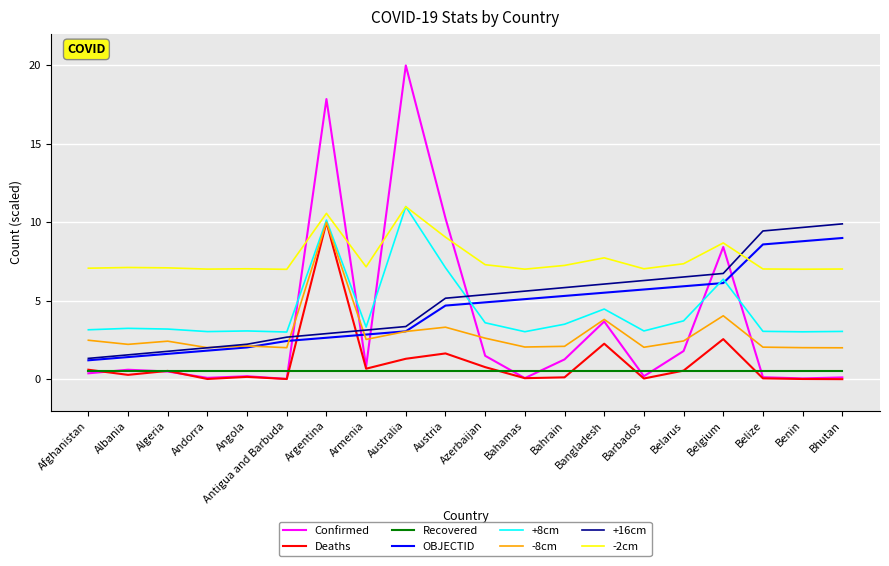

What position from the left is Bangladesh?

14